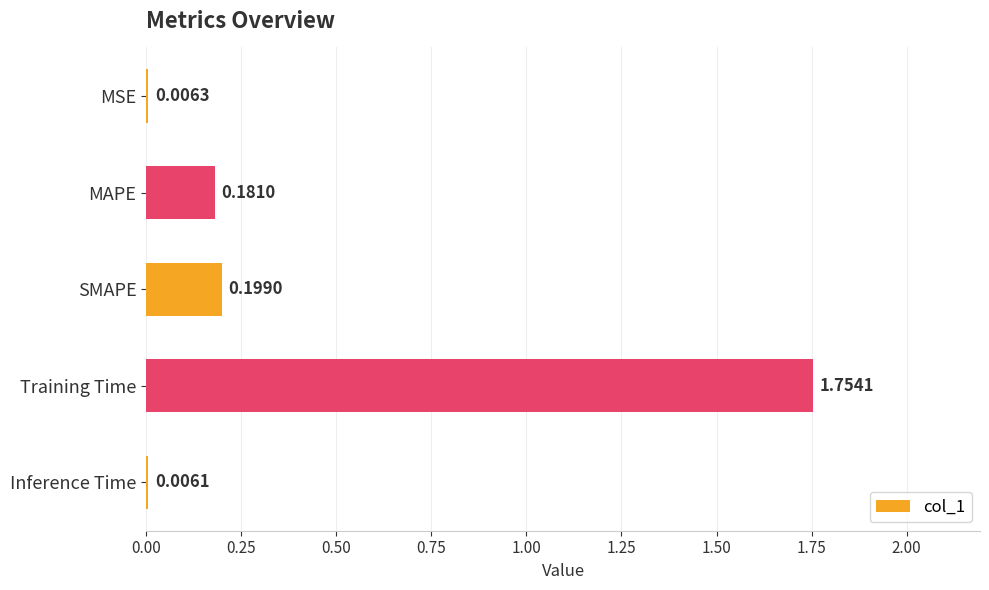

How many distinct data groups are displayed?

1